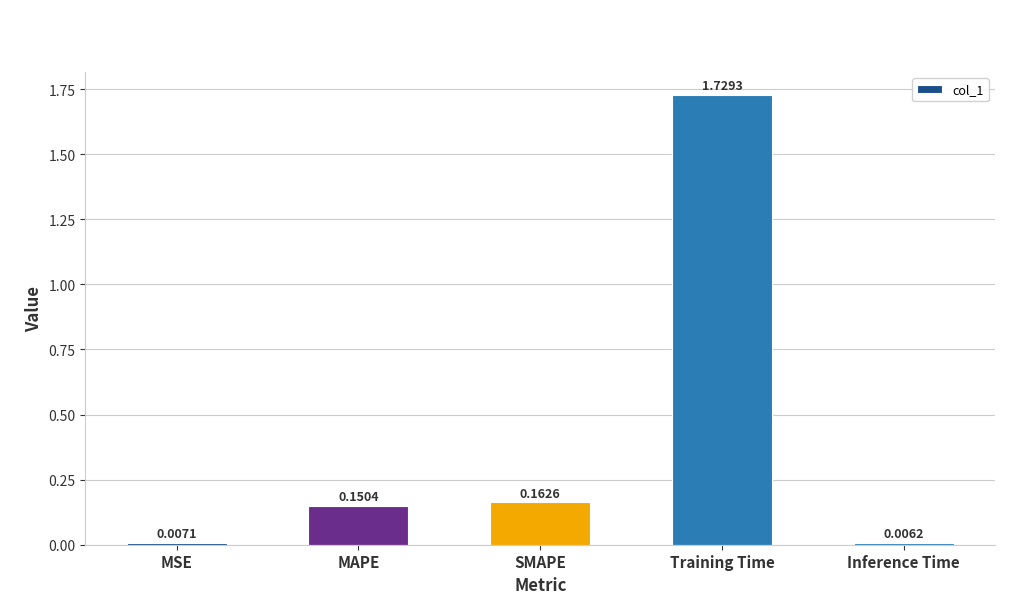

At which label is the value closest to 0?

Inference Time